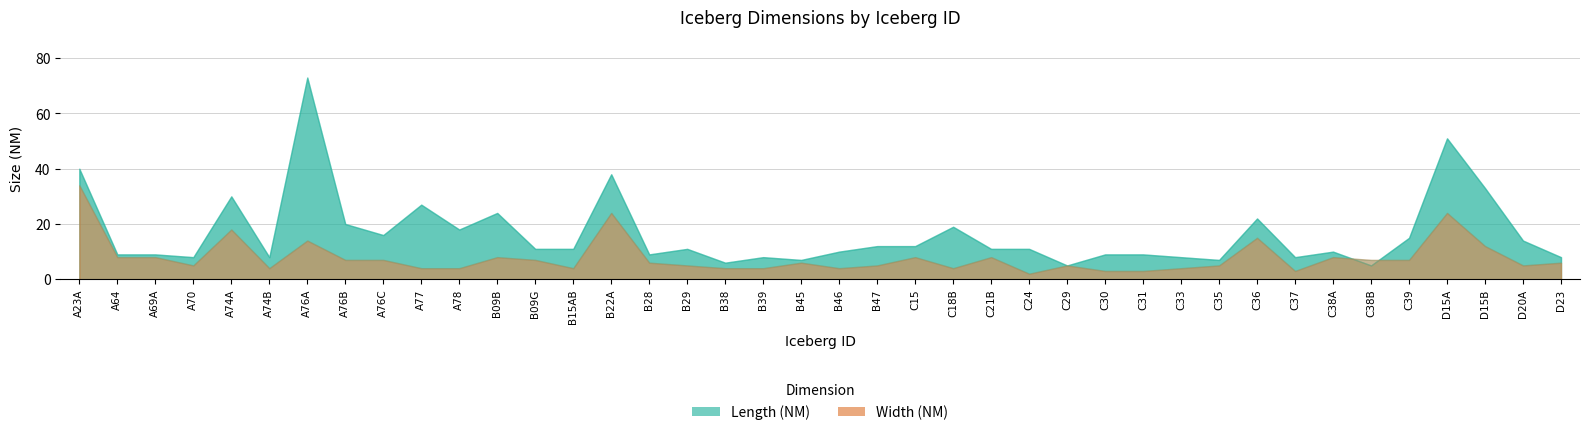

How many series are shown in this chart?

2